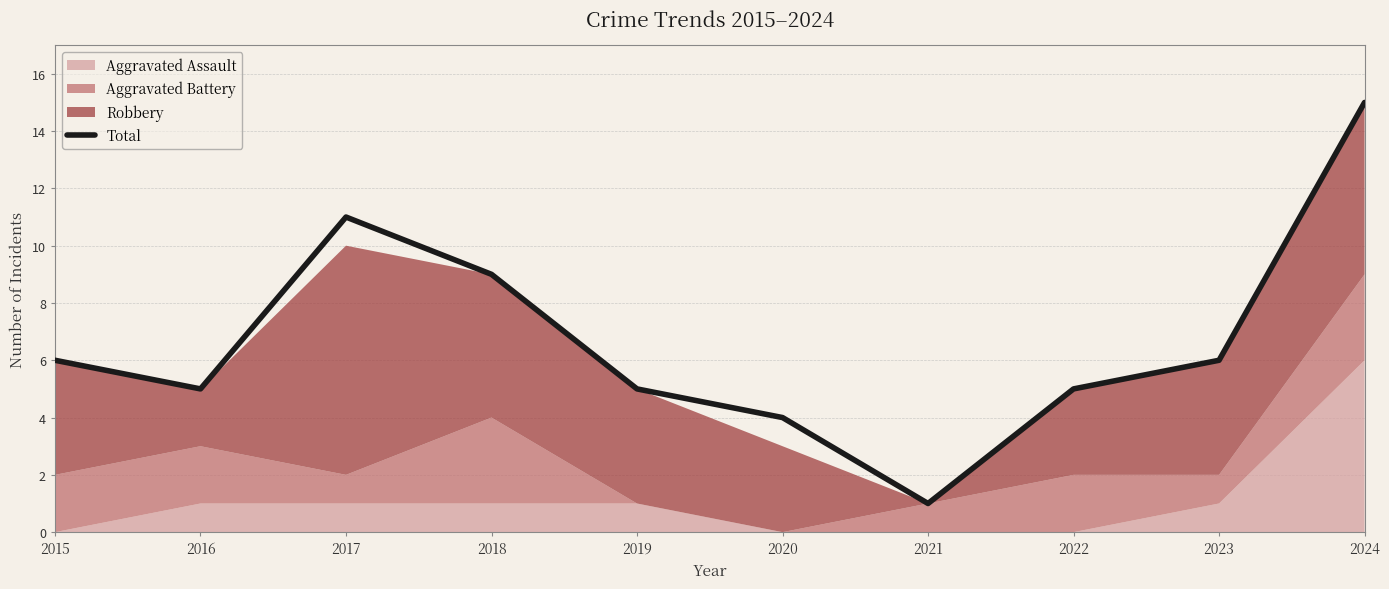

Rank the categories by value from lowest to highest.

2021, 2020, 2016, 2019, 2022, 2015, 2023, 2018, 2017, 2024